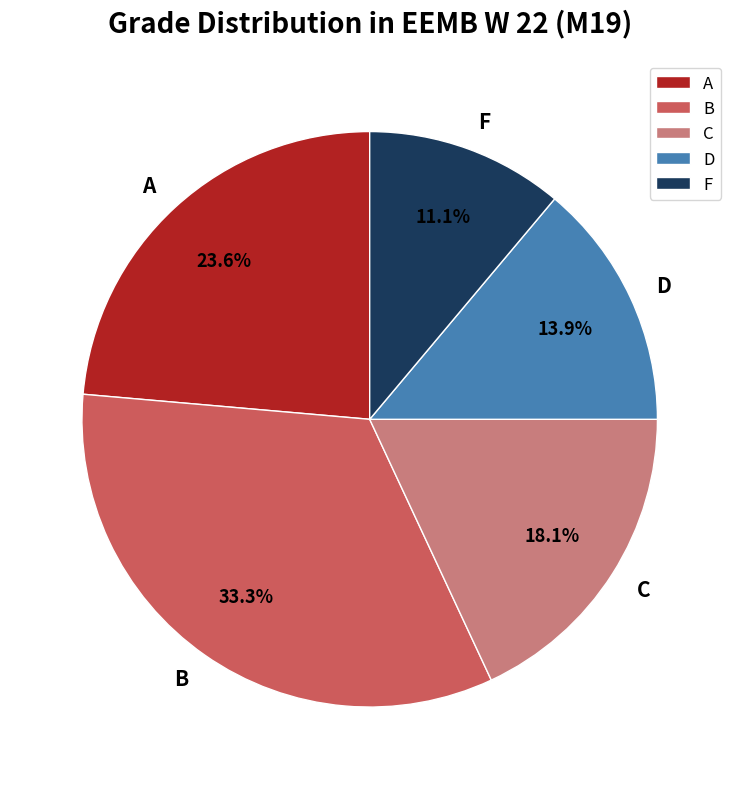

Is the sum of D and F greater than half?

No